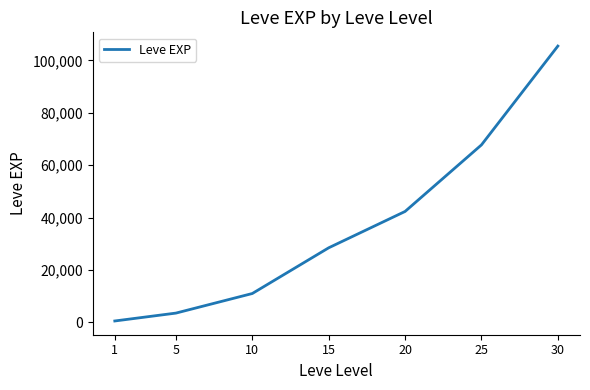

Is it true that the value at 15 is 6052.1?

False